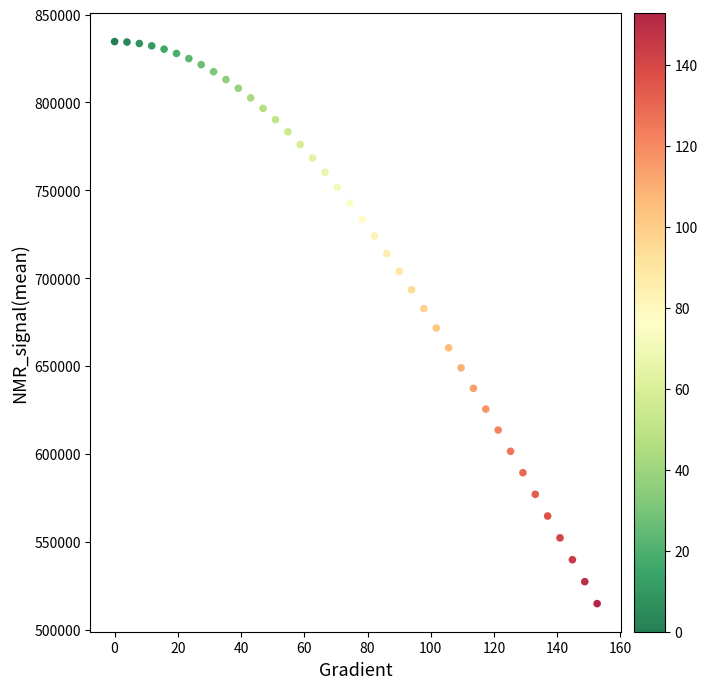

What is the range of X values (max minus min)?

152.6